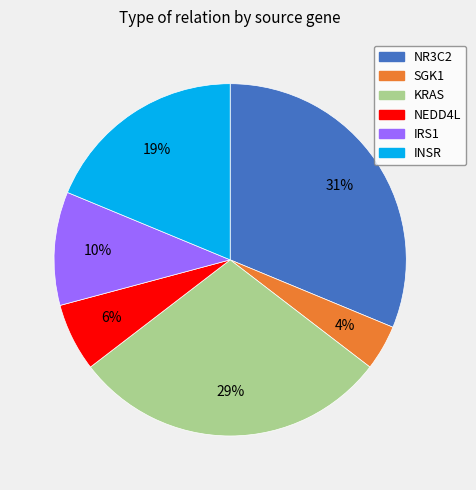

Is it true that NR3C2 is 31% of the pie?

True